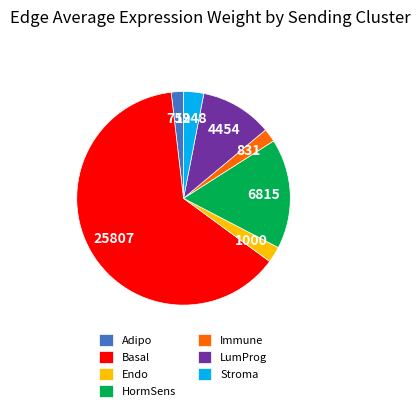

How many segments does this pie chart have?

7